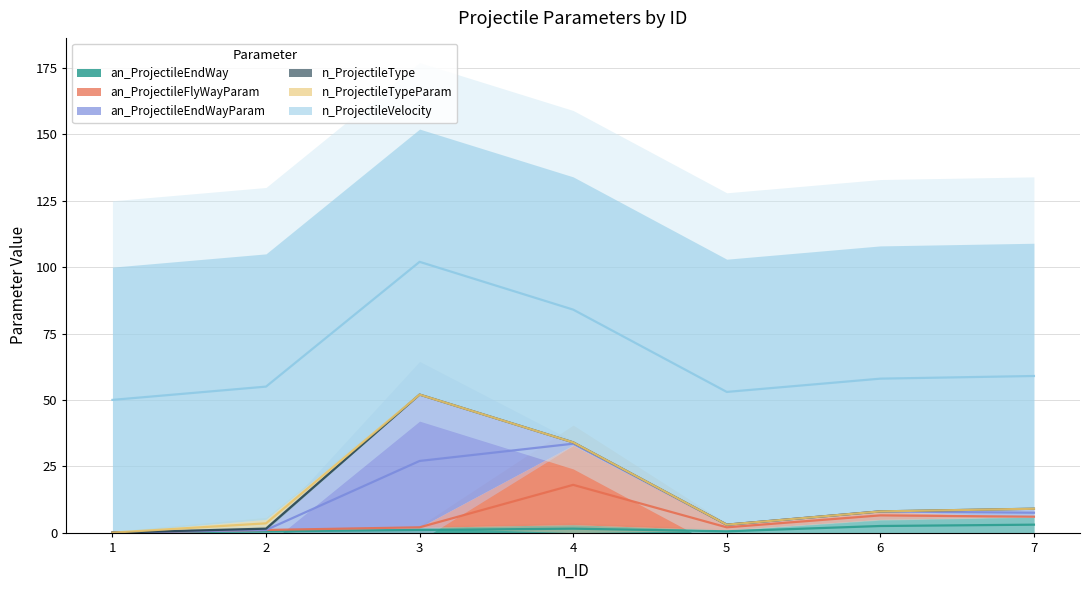

At which category does an_ProjectileEndWay reach its first local valley?

5